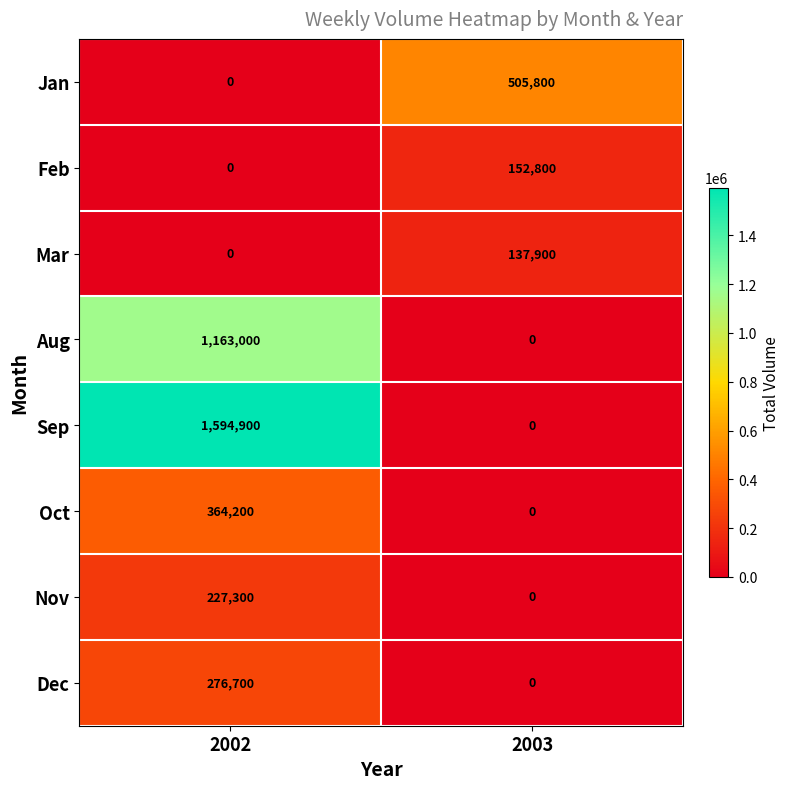

Which series has the widest spread of values?

Sep